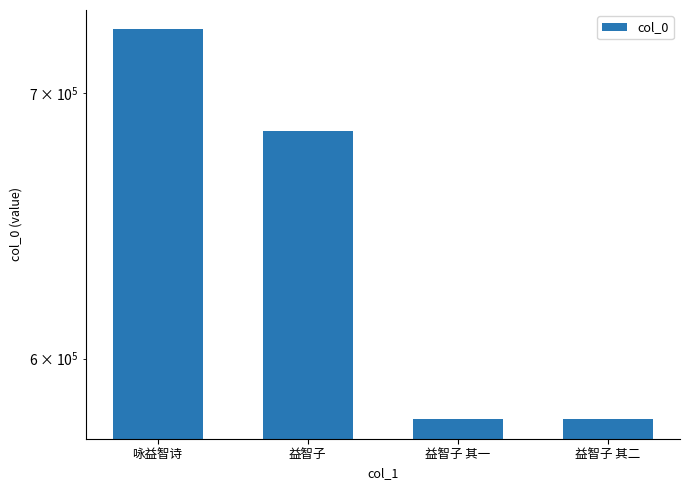

Reading left to right, what are all the values shown in this chart?

726224	684582	579224	579225